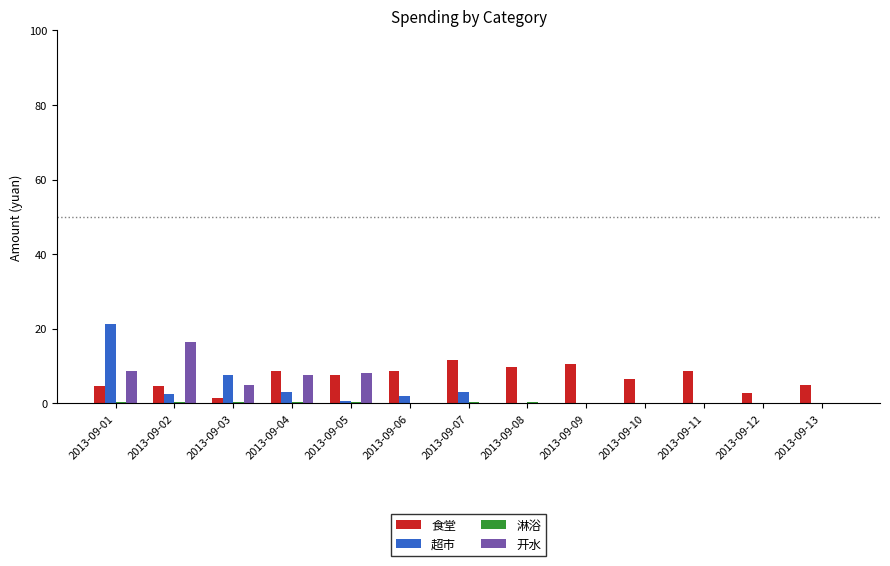

What is the total value across all series at 2013-09-13?

5.0